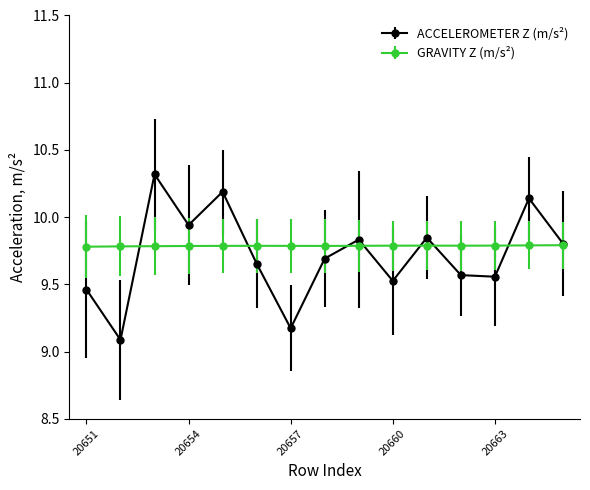

Which series has the largest range (max minus min)?

ACCELEROMETER Z (m/s²)